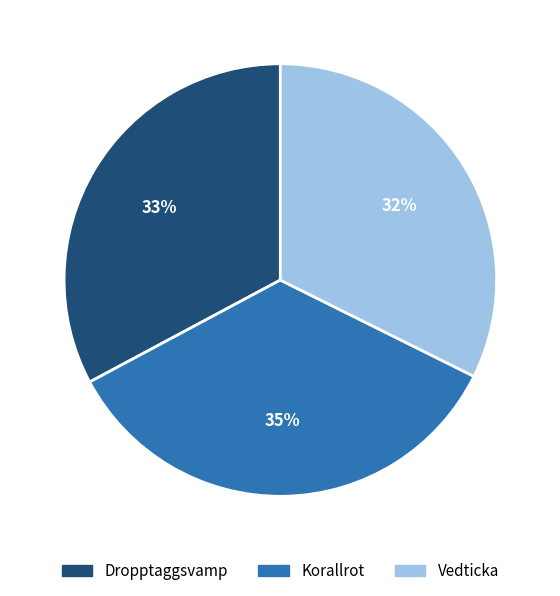

The Korallrot slice represents 35% of the pie. True or false?

True